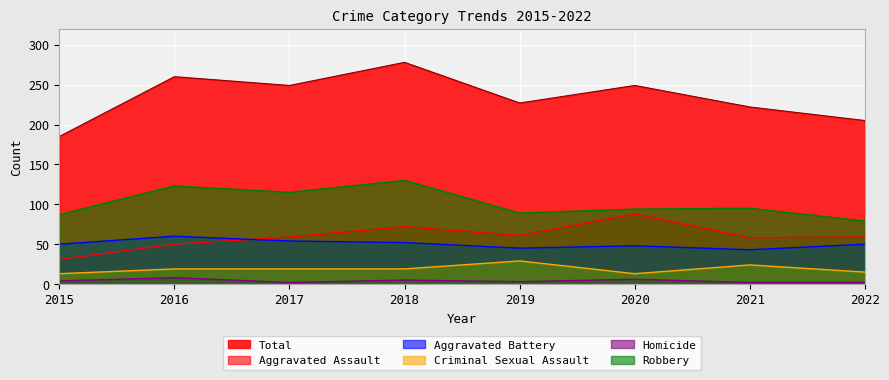

At which category does Robbery reach its first local peak?

2016